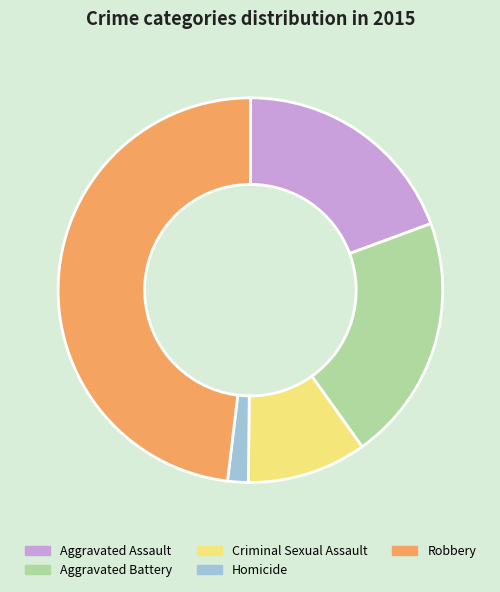

Is there a majority slice in this chart?

No